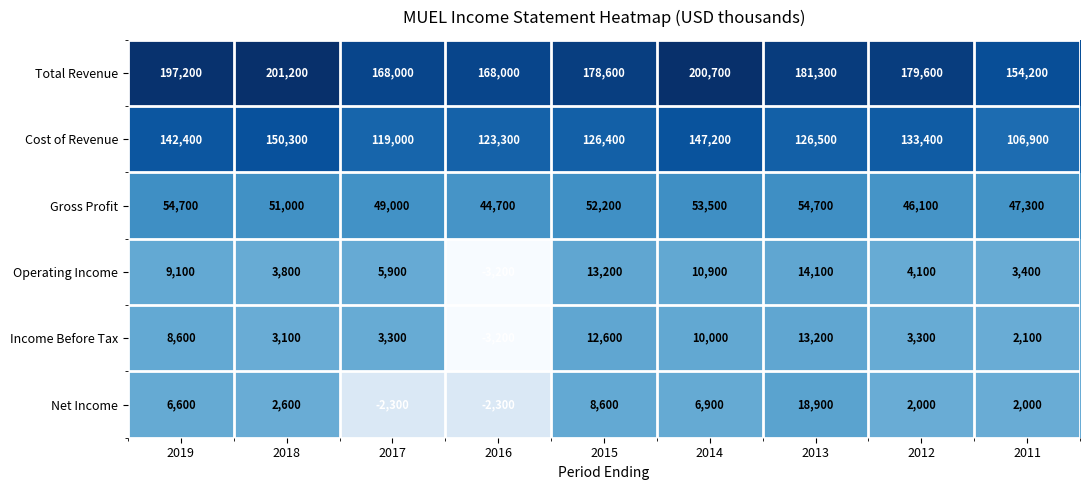

How many data points in Operating Income are less than 5900?

4